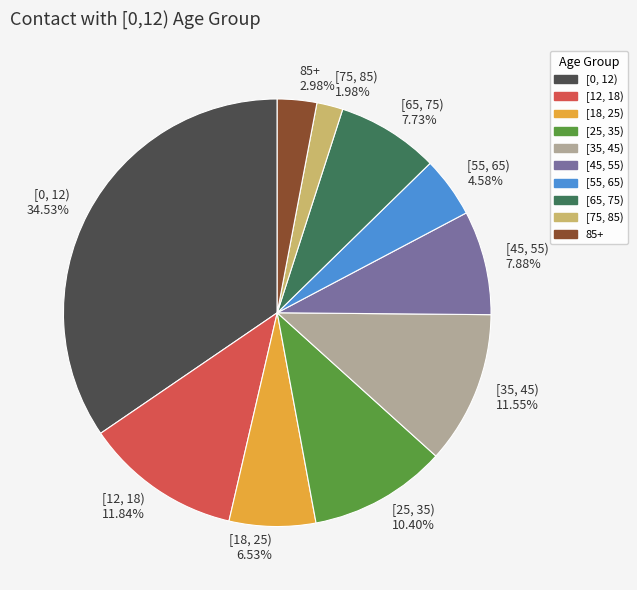

To the nearest percent, what percentage of the pie is [75, 85)?

2%